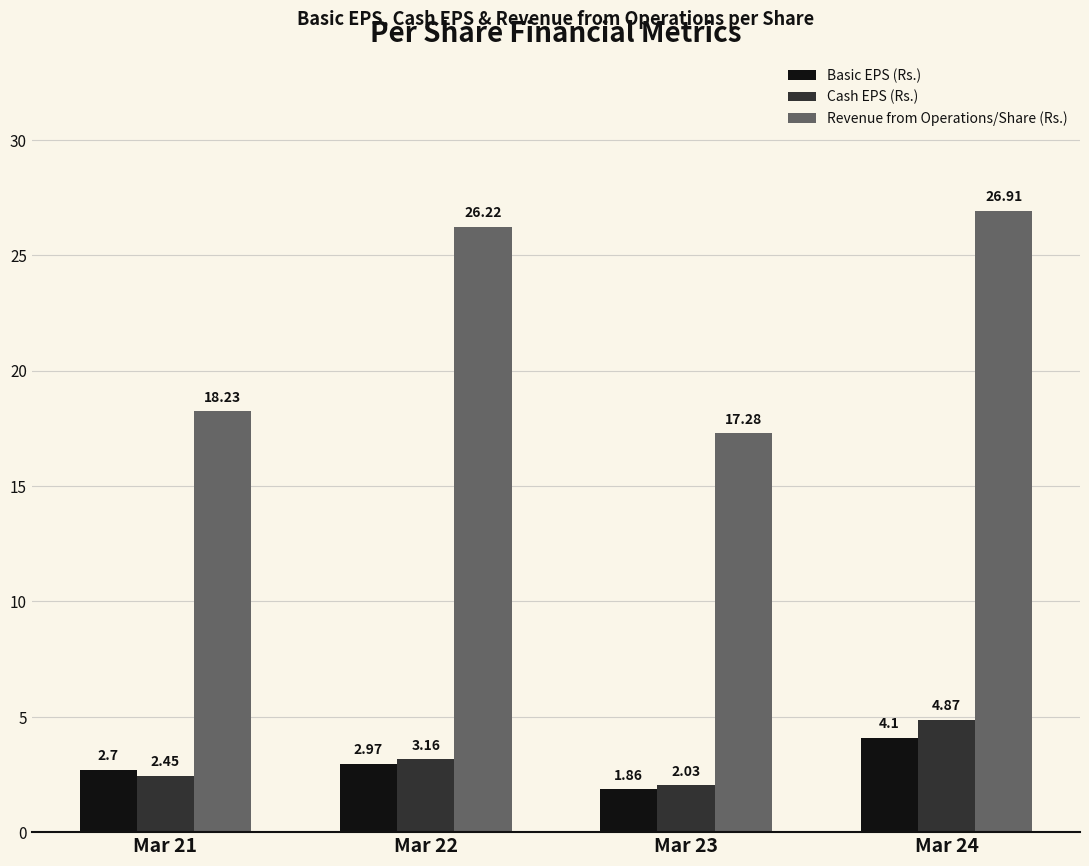

Rank the categories by Cash EPS (Rs.) value from lowest to highest.

Mar 23, Mar 21, Mar 22, Mar 24